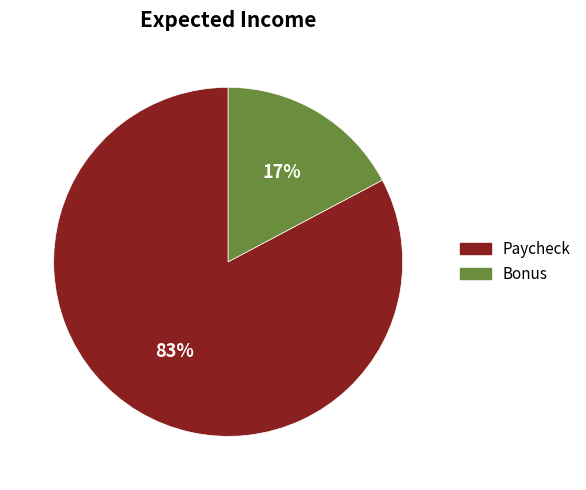

How many slices are in this pie chart?

2